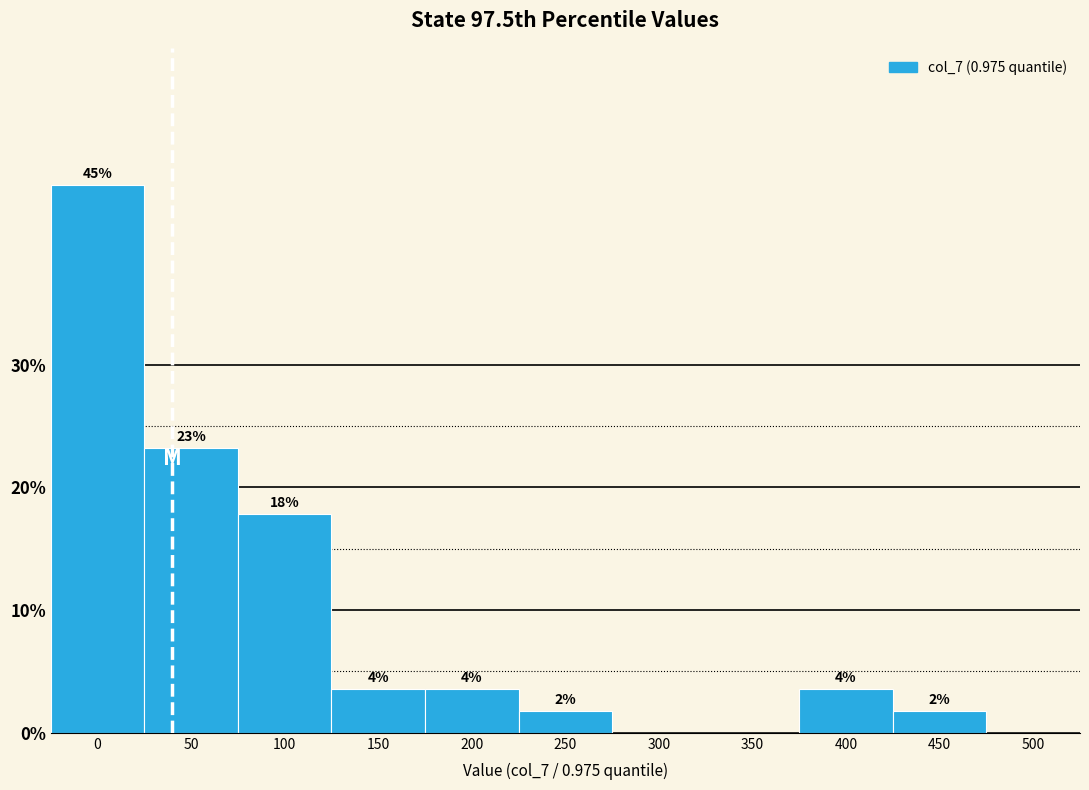

Are the bars horizontal?

No